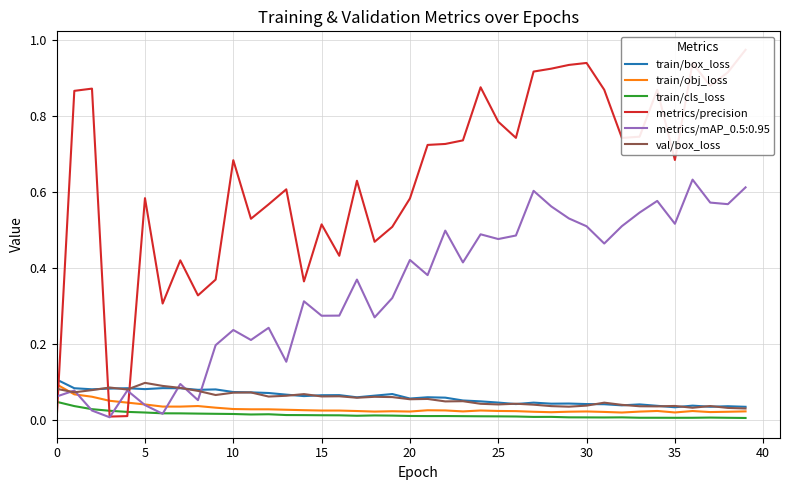

True or false: train/cls_loss and val/box_loss intersect in this chart.

False